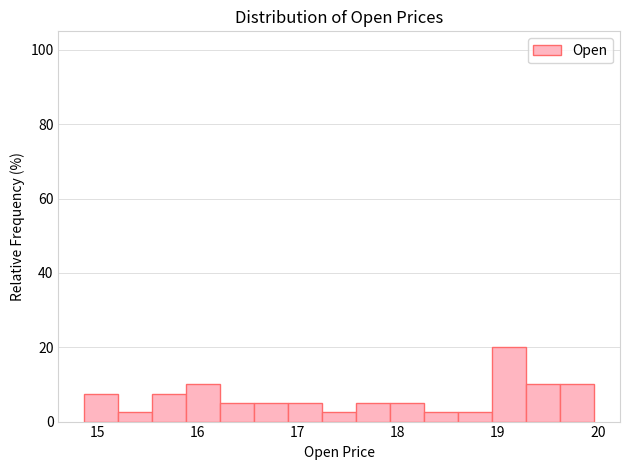

Read against the x-axis, roughly where is the centre of the tallest bar?

19.1